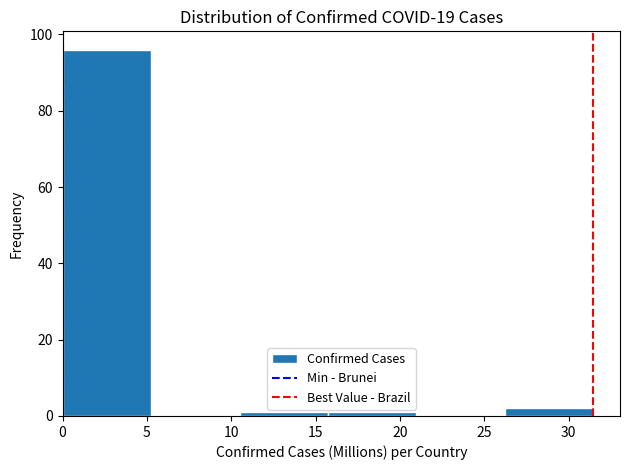

Over which range of the x-axis is the bar tallest?

0.0 to 5.0